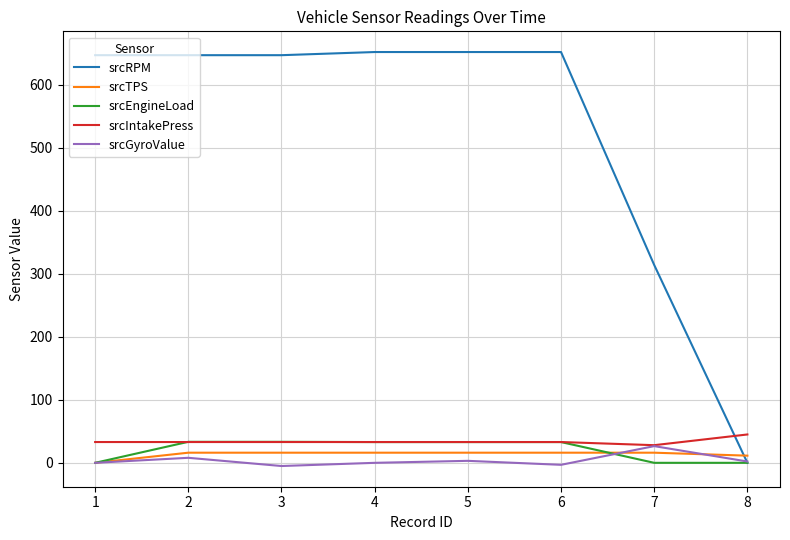

True or false: srcIntakePress and srcRPM intersect in this chart.

True